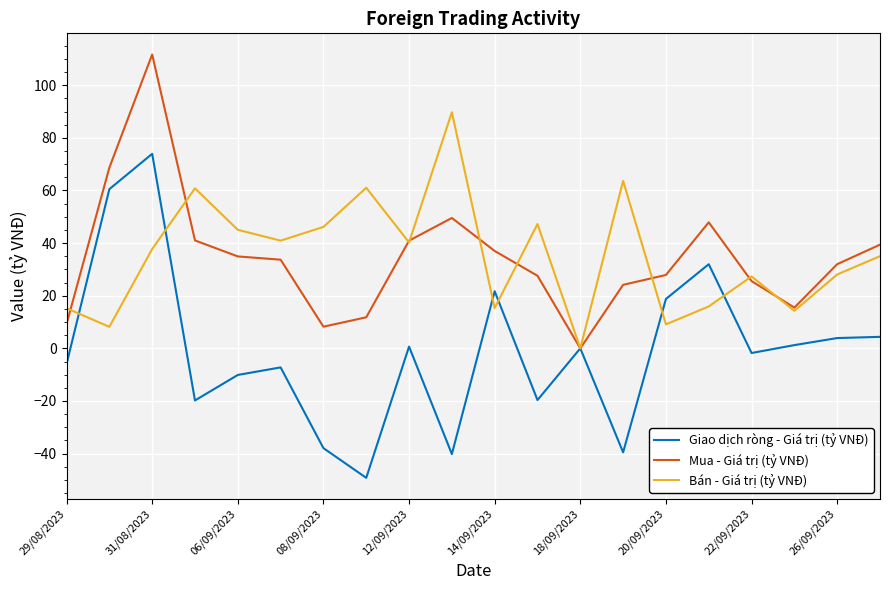

What is the maximum value for Bán - Giá trị (tỷ VNĐ)?

89.7